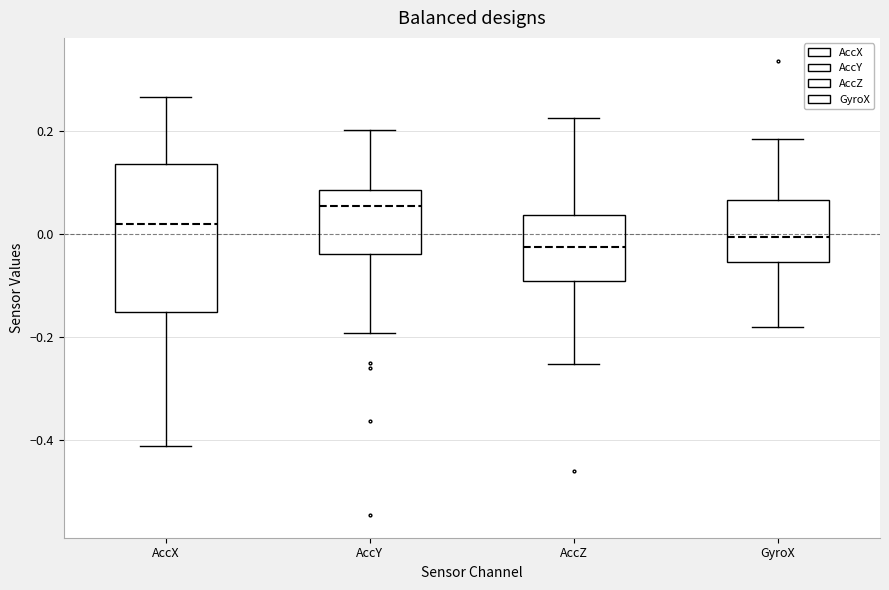

Which box's median line is the lowest?

AccZ